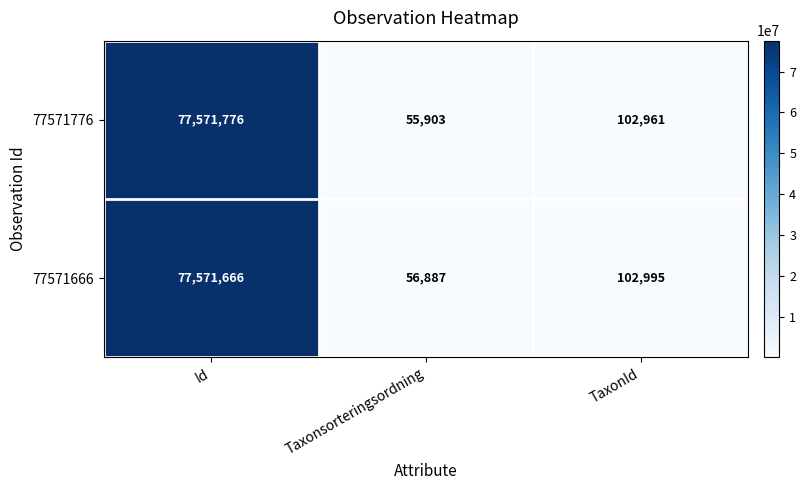

What is the maximum value shown in the chart?

77571776